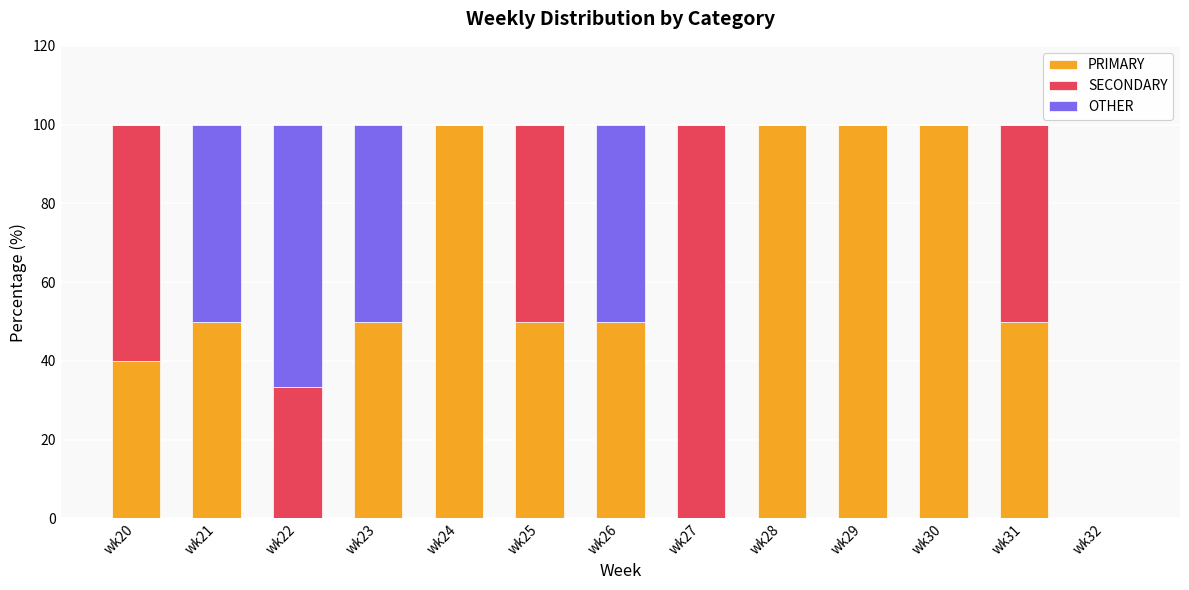

What is the sum of all PRIMARY values?

690.0